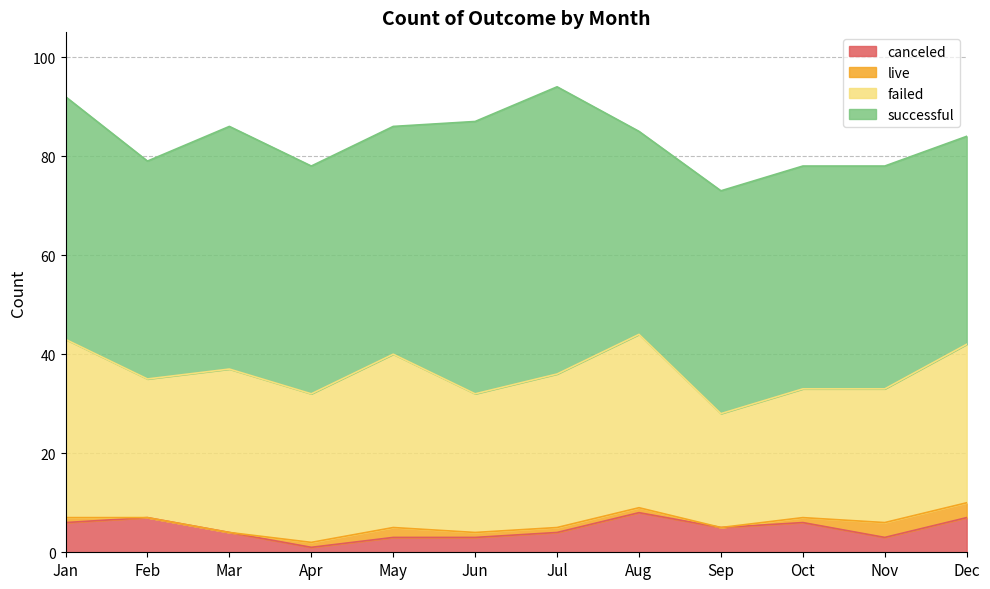

What are all the series names shown in the legend?

canceled, live, failed, successful